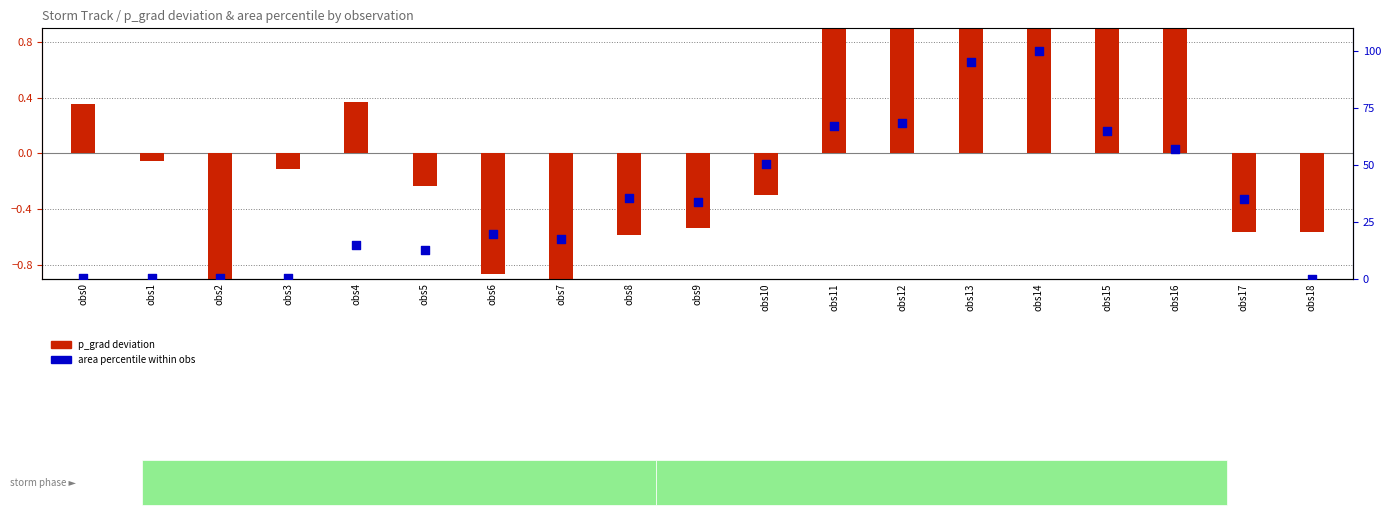

Which series has the widest spread of Y values?

area percentile